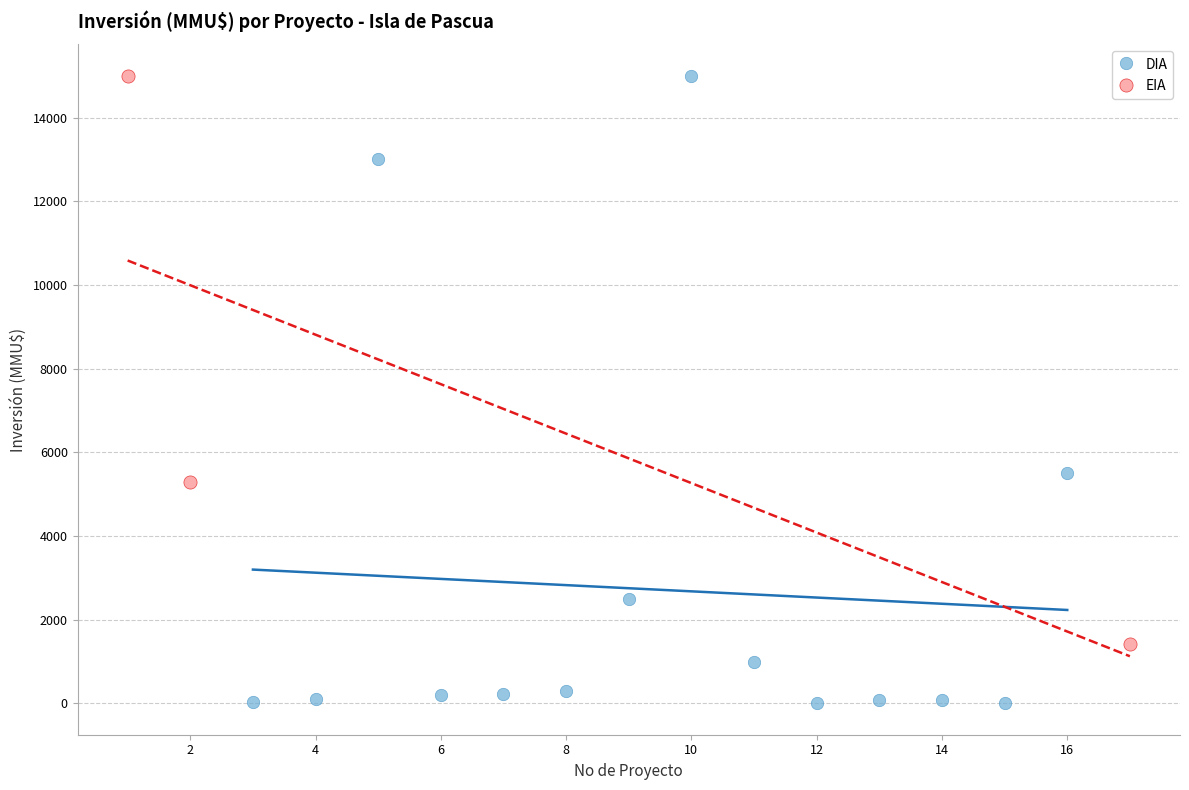

Which series contains the lowest Y value?

DIA